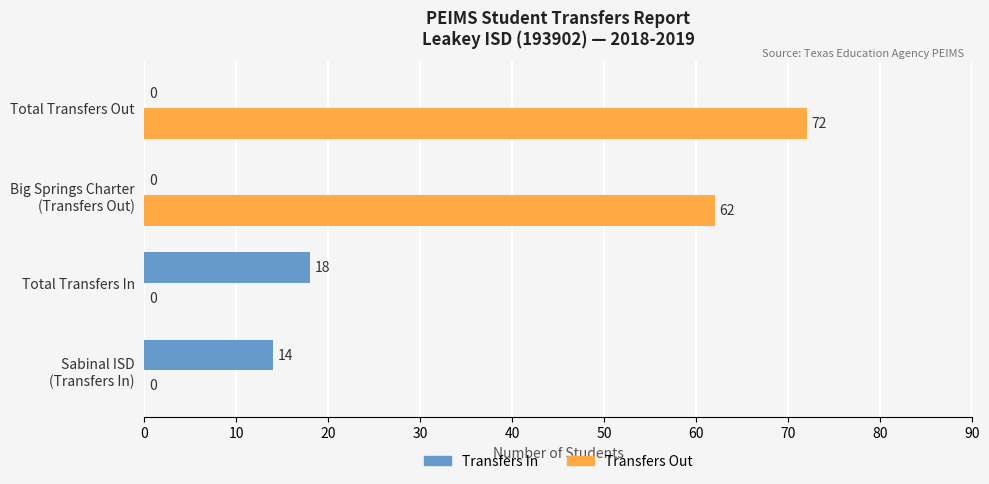

Which series has the largest total across all categories?

Transfers Out